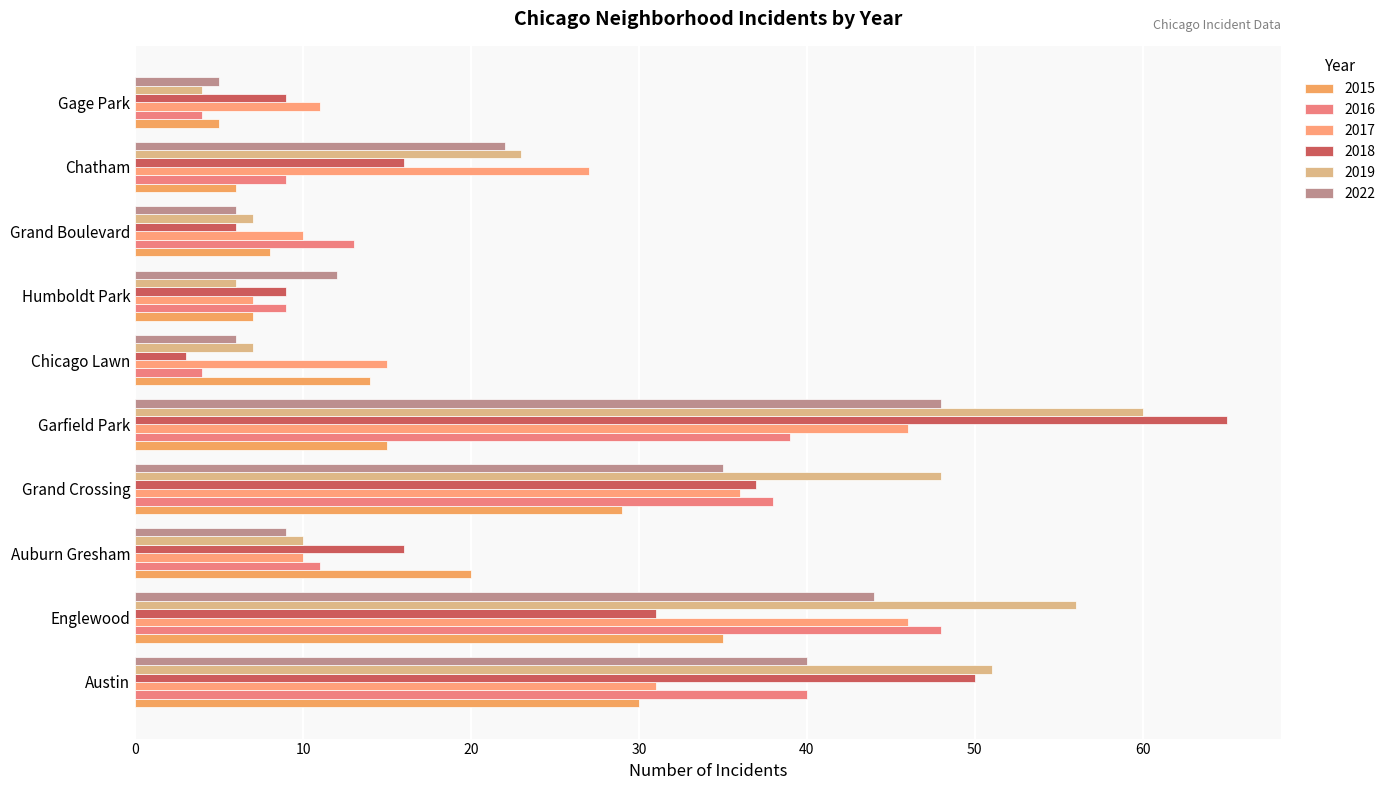

Reading left to right, list all the values displayed in this chart.

2015: 30	35	20	29	15	14	7	8	6	5
2016: 40	48	11	38	39	4	9	13	9	4
2017: 31	46	10	36	46	15	7	10	27	11
2018: 50	31	16	37	65	3	9	6	16	9
2019: 51	56	10	48	60	7	6	7	23	4
2022: 40	44	9	35	48	6	12	6	22	5